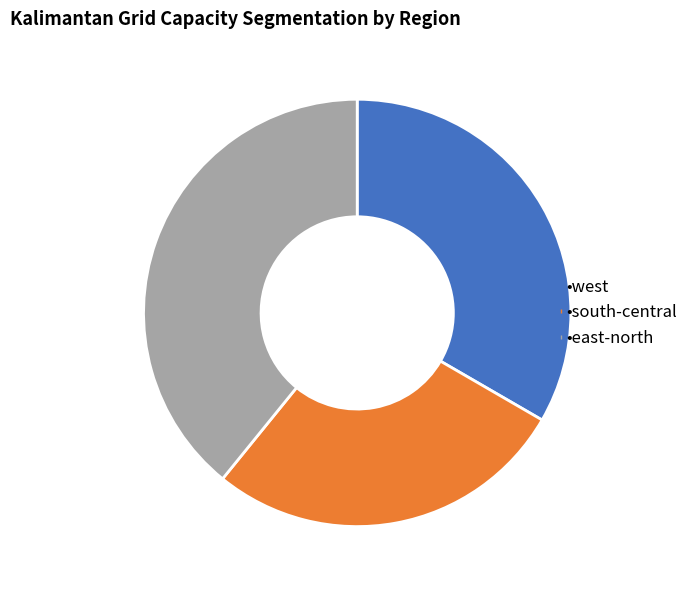

Is there any slice that represents more than half of the pie?

No